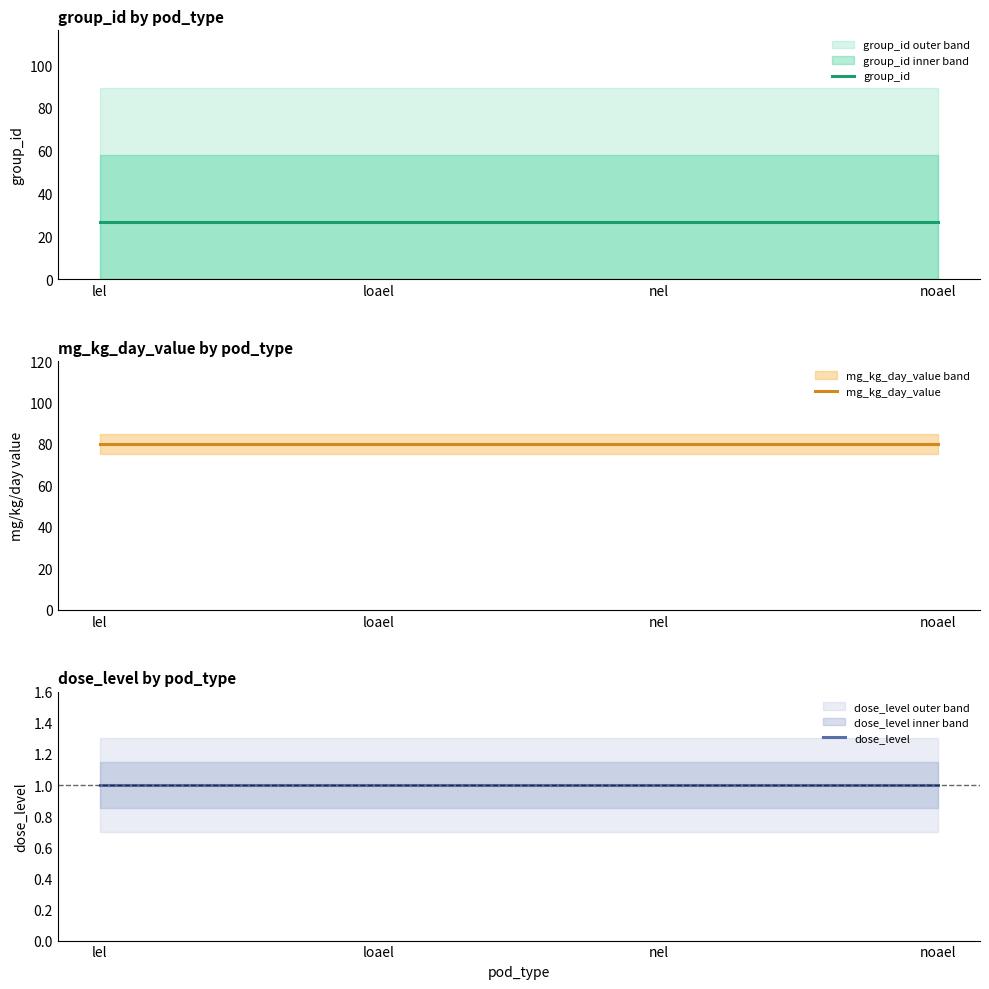

Which series has the widest spread of values?

group_id